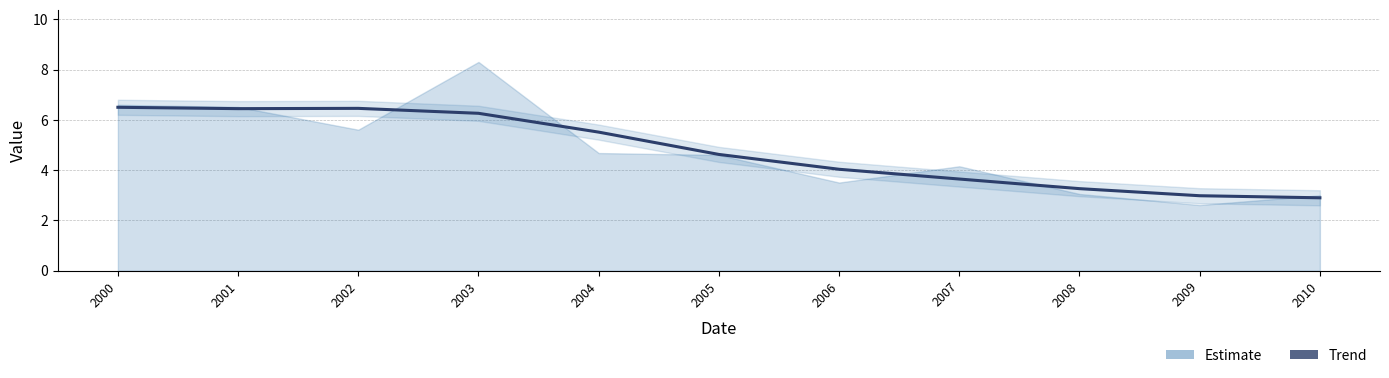

Reading left to right, list all the values displayed in this chart.

2000-04-15=6.6	2001-04-15=6.5	2002-04-15=5.6	2003-04-15=8.3	2004-04-15=4.7	2005-04-15=4.6	2006-04-15=3.5	2007-04-15=4.2	2008-04-15=3.1	2009-04-15=2.6	2010-04-15=3.0